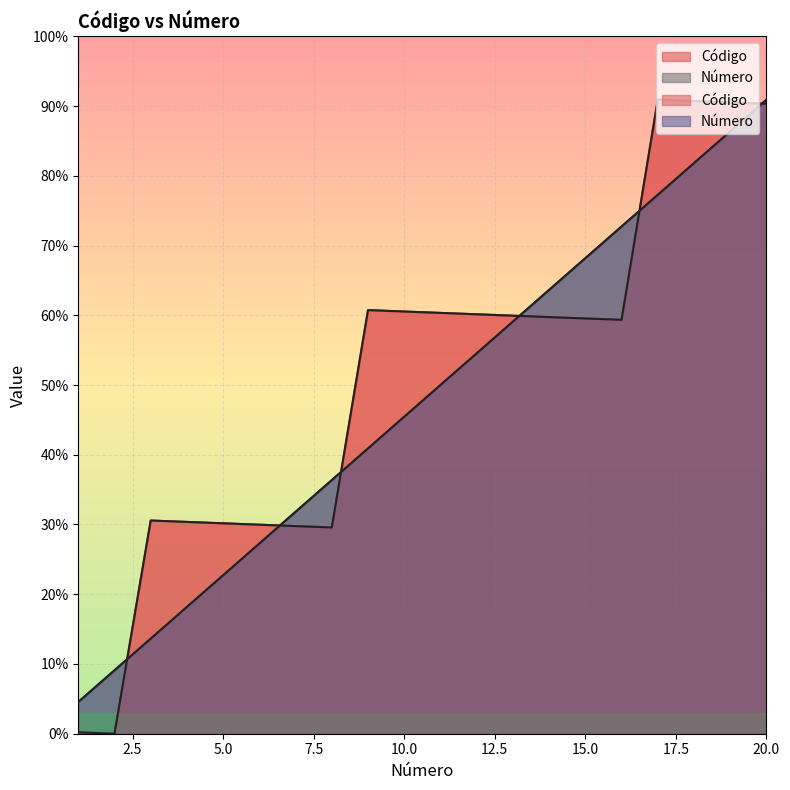

How many lines are shown in the chart?

2